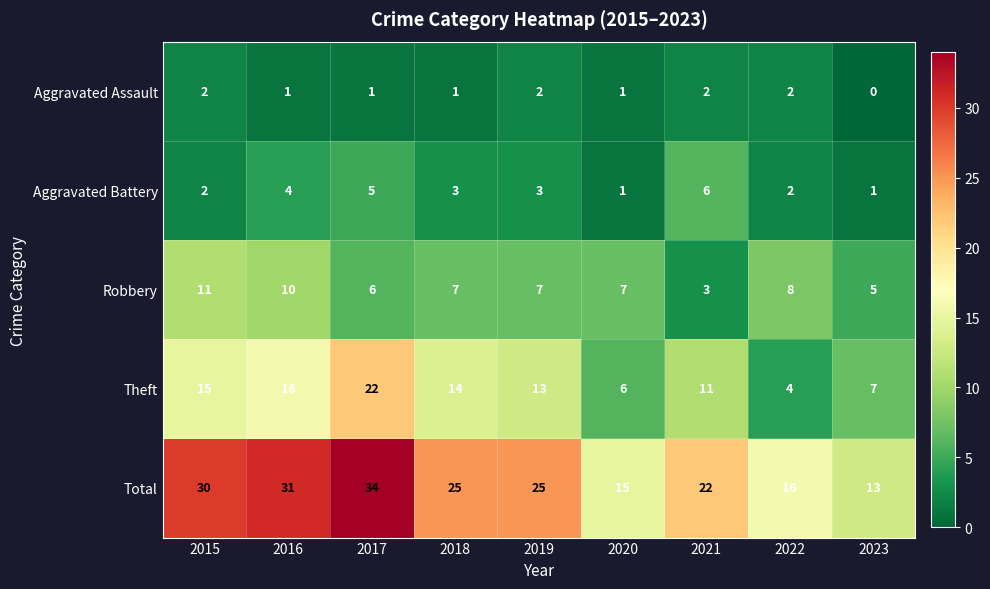

The value of Aggravated Battery at 2019 is 1. True or false?

False